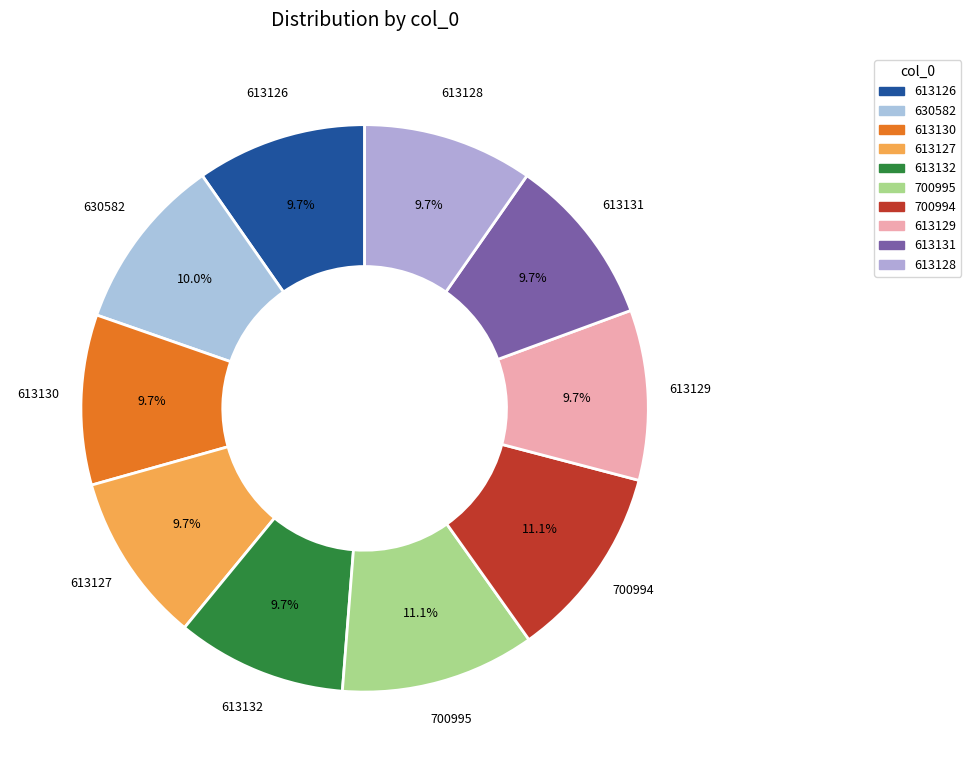

How many slices are in this pie chart?

10